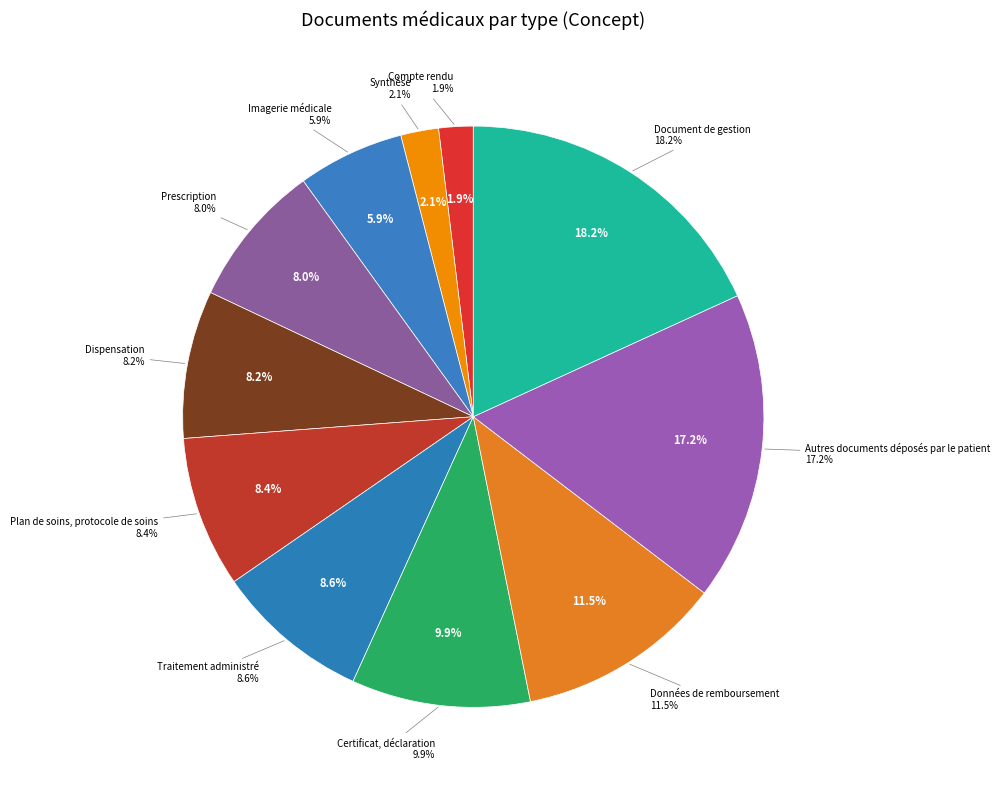

Is it true that Certificat, déclaration is 10% of the pie?

True